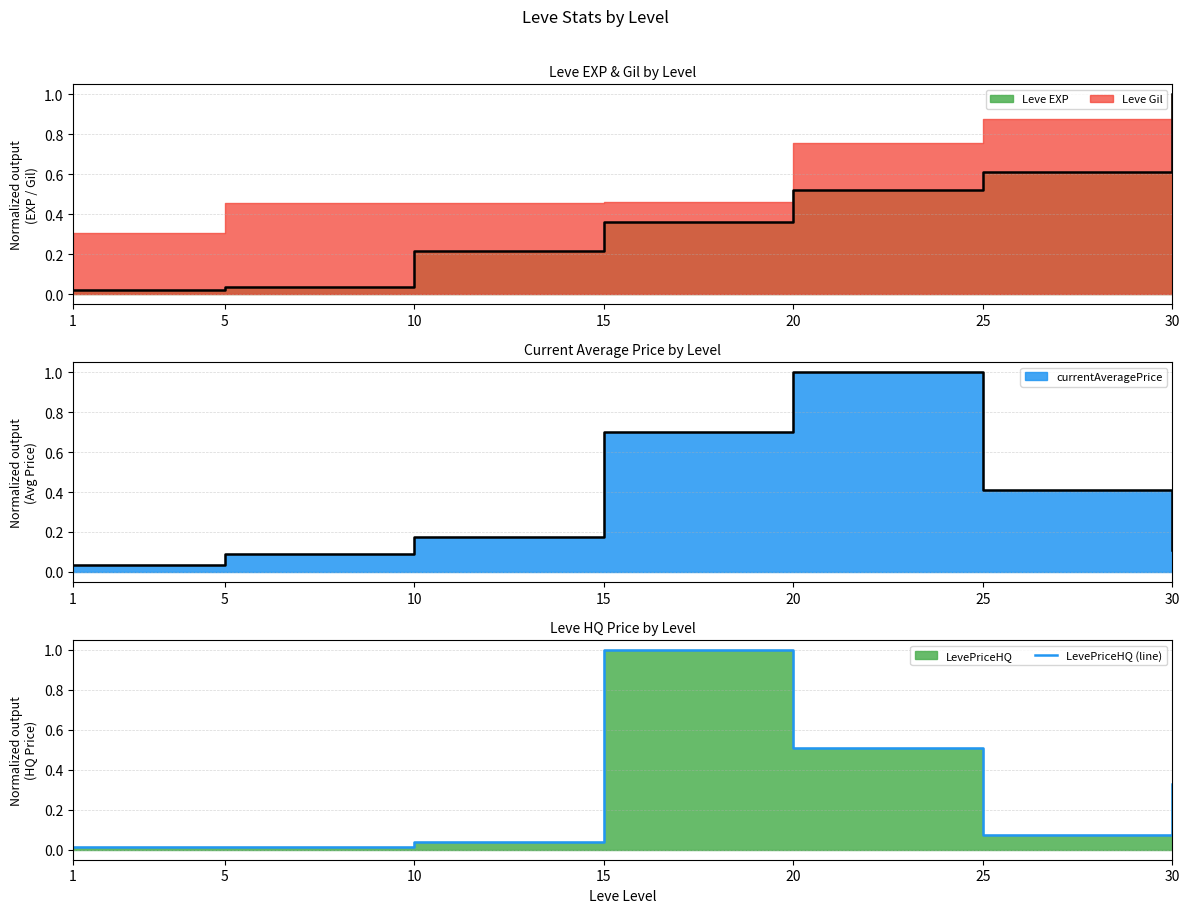

List the labels in order of value, largest first.

15, 20, 30, 25, 10, 5, 1